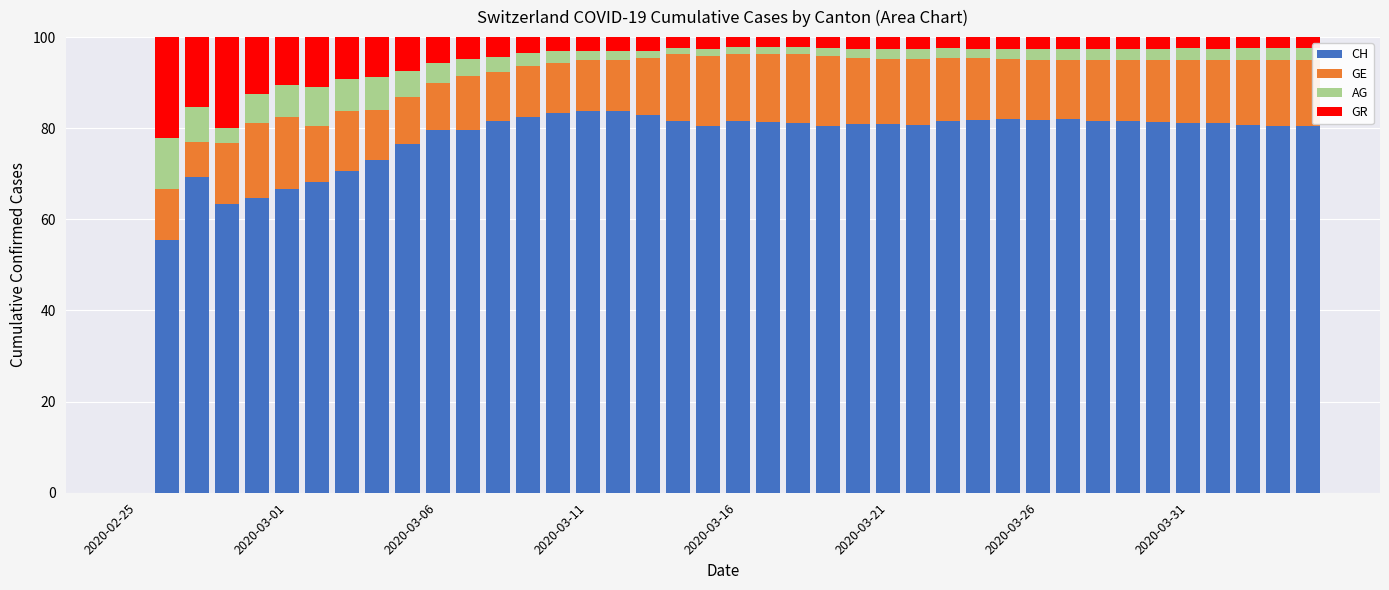

What are all the series names shown in the legend?

CH, GE, AG, GR